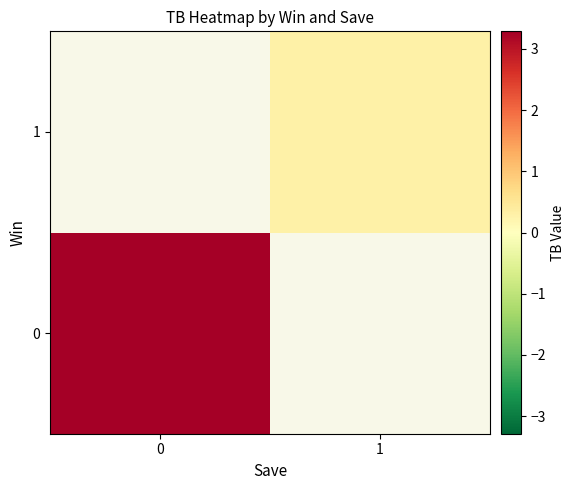

Which category has the lowest value across all series?

1